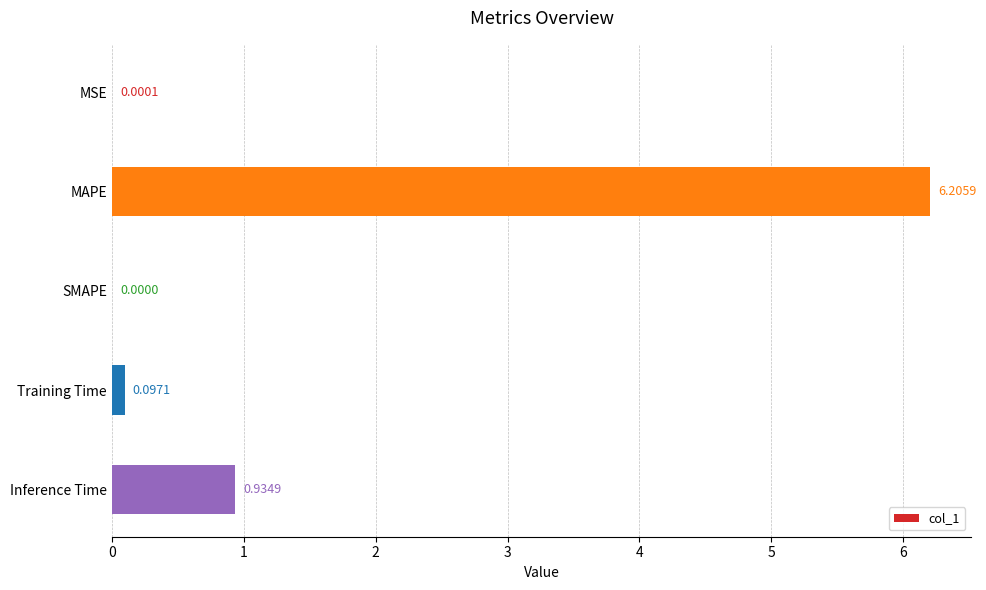

Between MSE and Inference Time, which is larger?

Inference Time